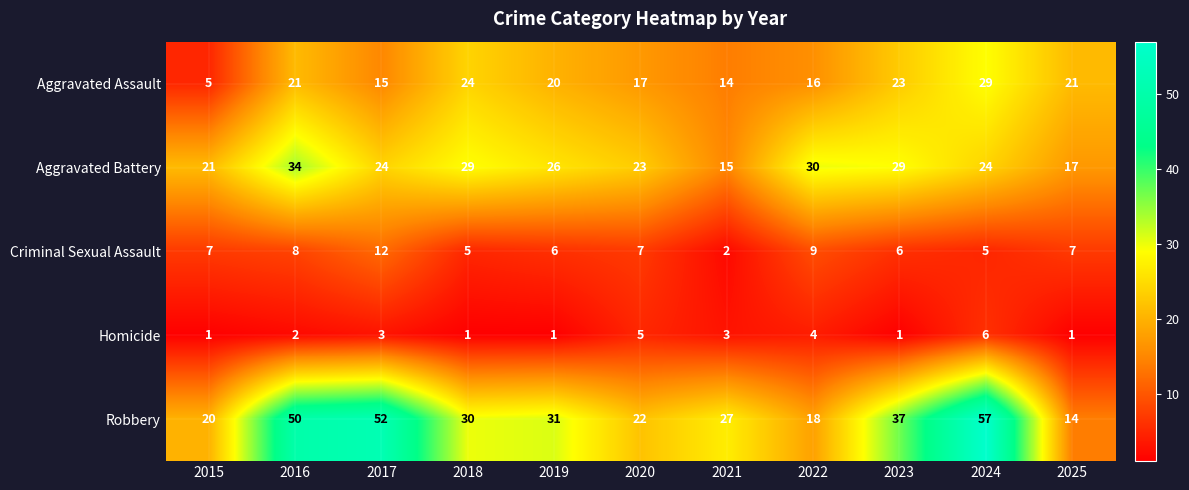

At how many categories does at least one series exceed 20?

11